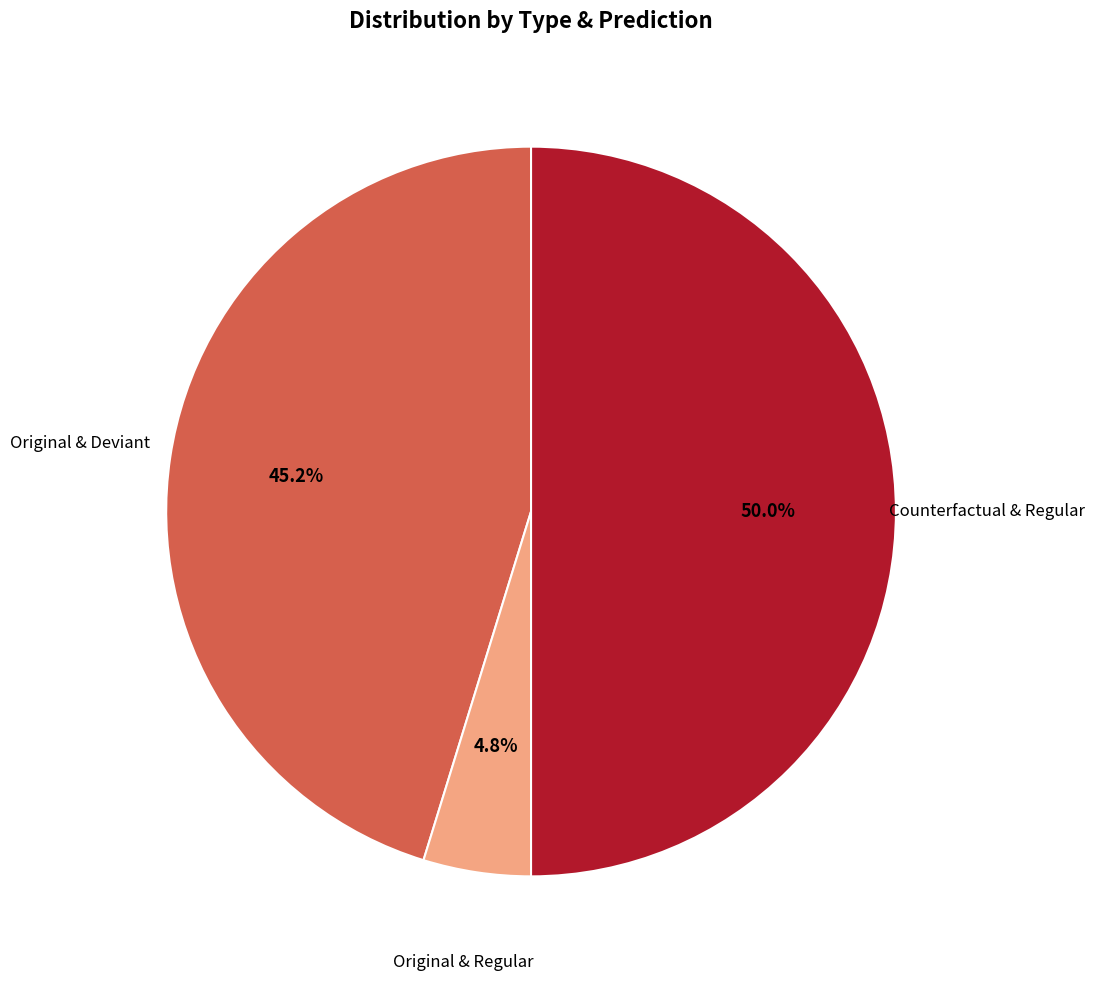

Is there a majority slice in this chart?

No